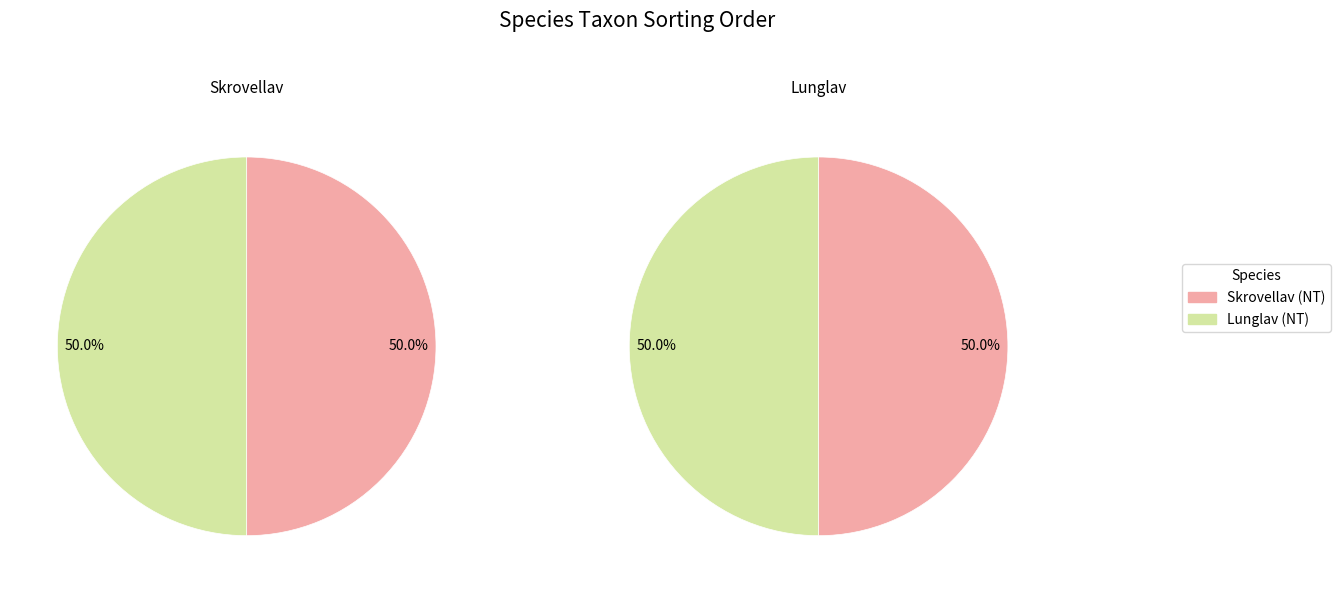

Do Skrovellav (NT) and Lunglav (NT) together represent more than half of the pie?

Yes